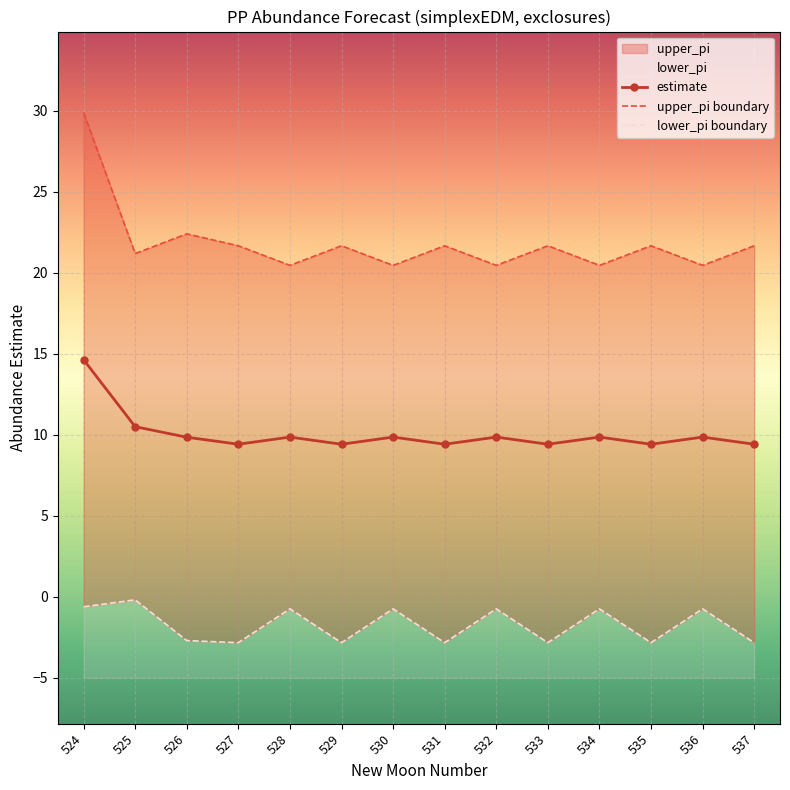

List the series in order of their peak value, lowest first.

lower_pi boundary, estimate, upper_pi boundary